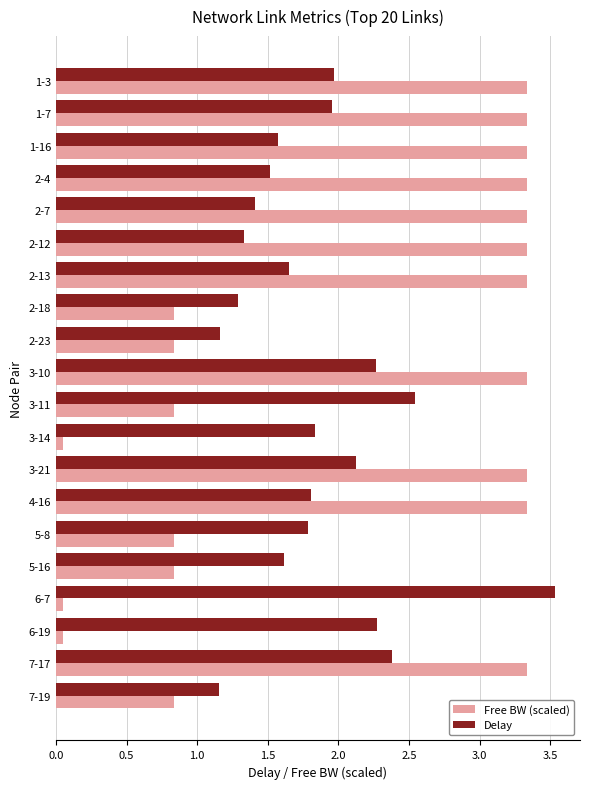

Between 3-11 and 7-17, which series saw the biggest shift?

Free BW (scaled)